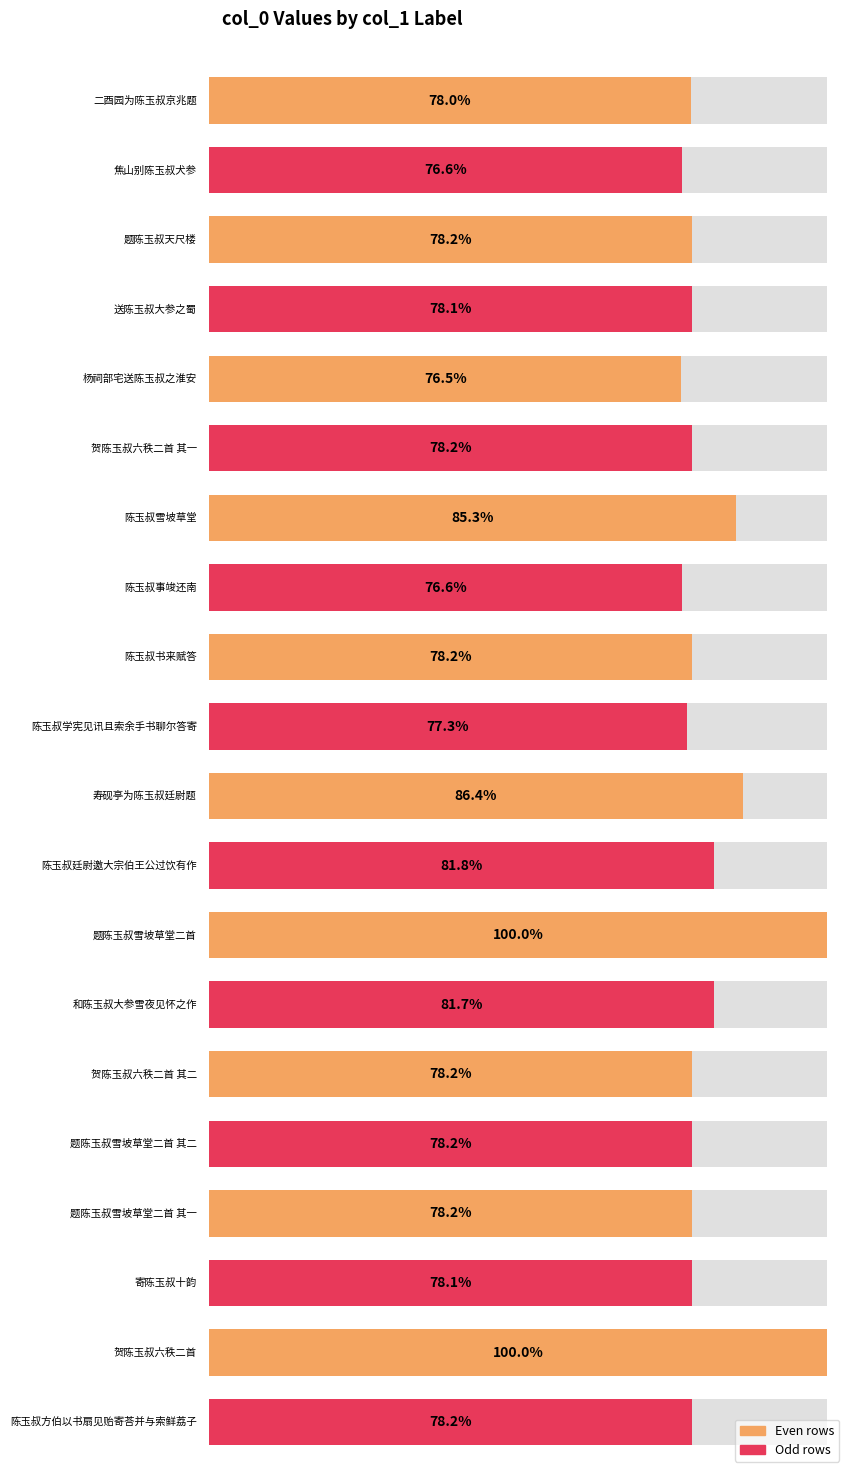

Does the chart contain any negative values?

No